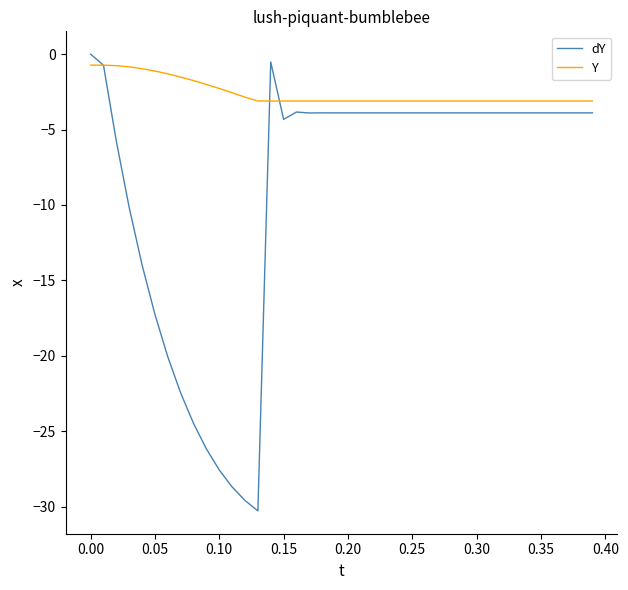

What are all the series names shown in the legend?

dY, Y